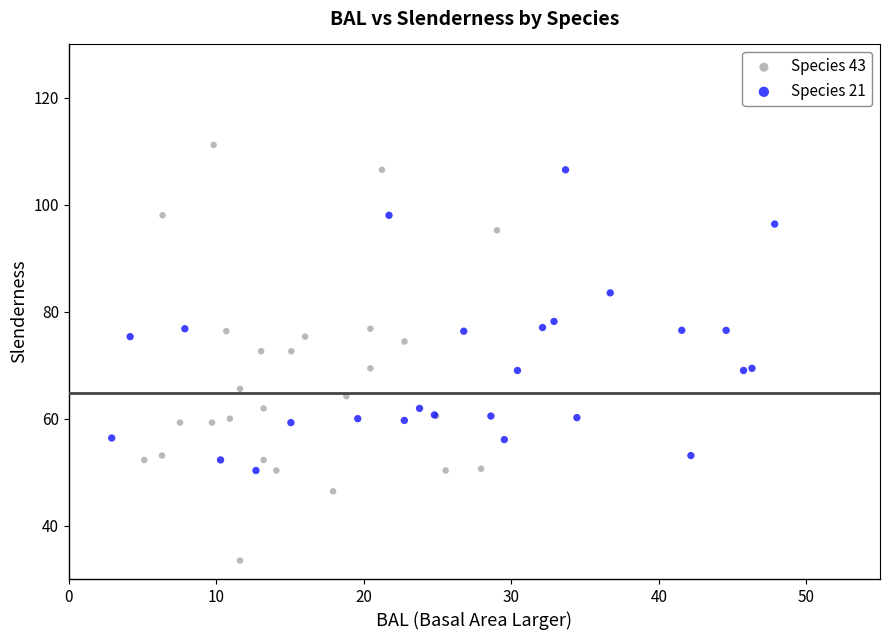

Which series has the widest spread of Y values?

Species 43